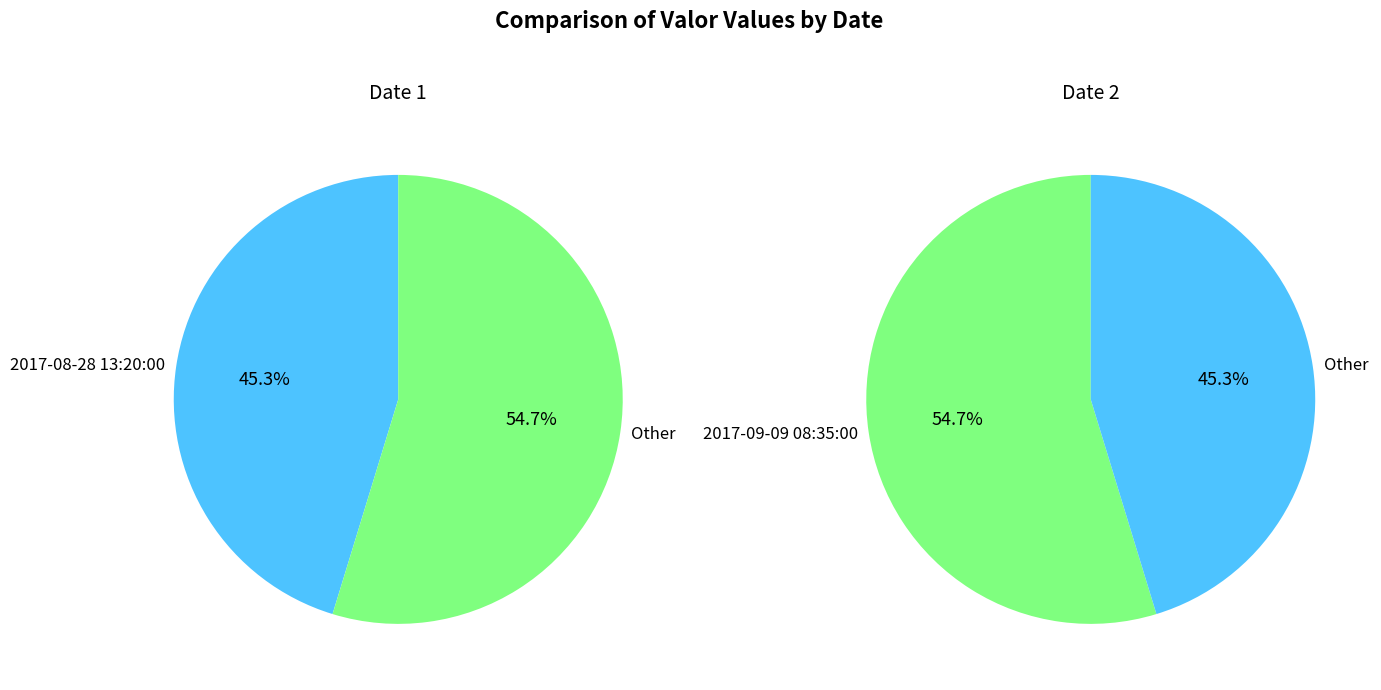

Does 2017-08-28 13:20:00 account for over 50% of the chart?

No